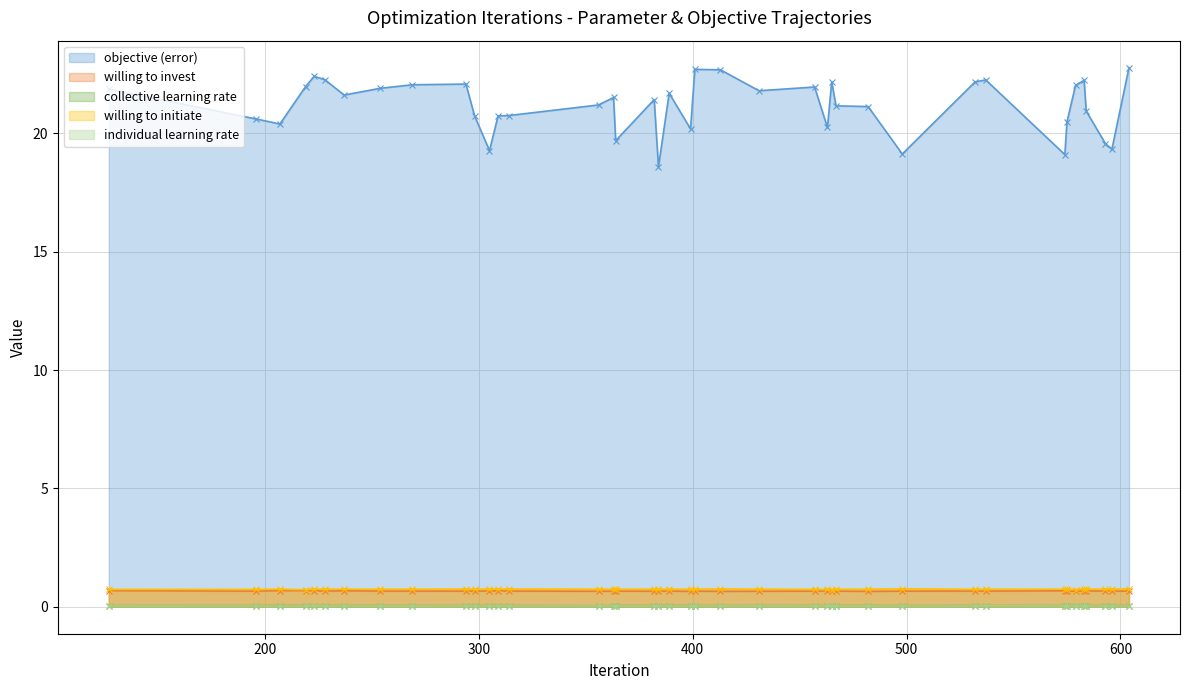

At how many categories does at least one series exceed 0?

40